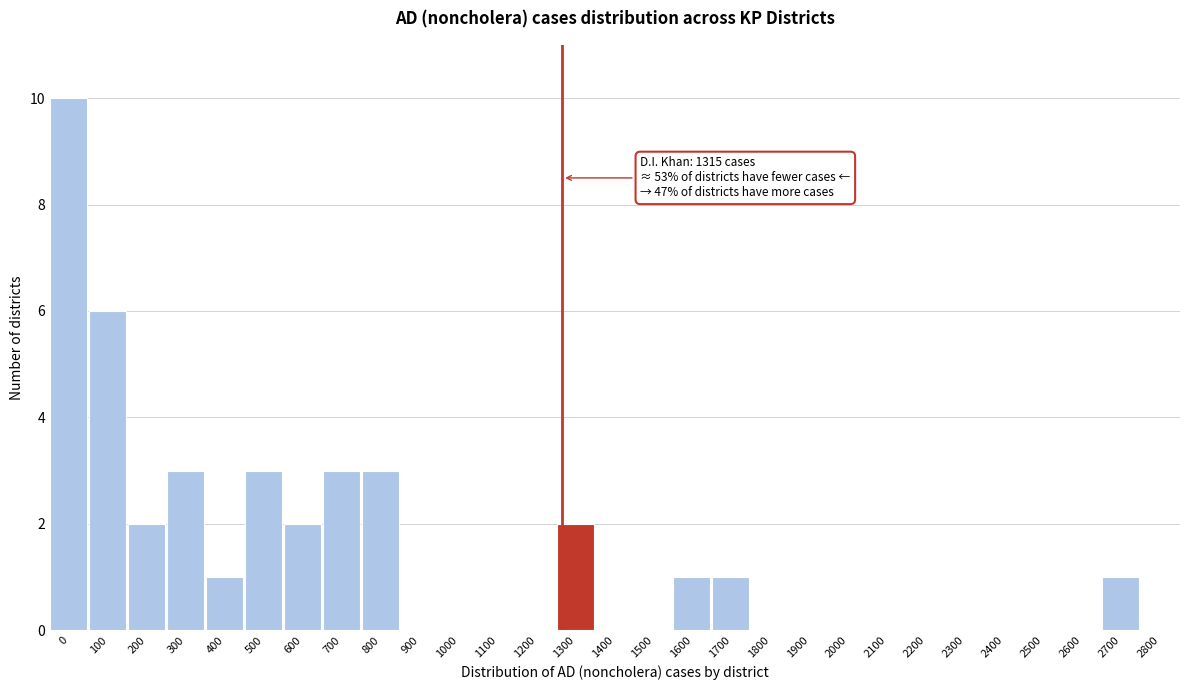

Reading left to right, list all the values displayed in this chart.

0=10	100=6	200=2	300=3	400=1	500=3	600=2	700=3	800=3	900=0	1000=0	1100=0	1200=0	1300=2	1400=0	1500=0	1600=1	1700=1	1800=0	1900=0	2000=0	2100=0	2200=0	2300=0	2400=0	2500=0	2600=0	2700=1	2800=0